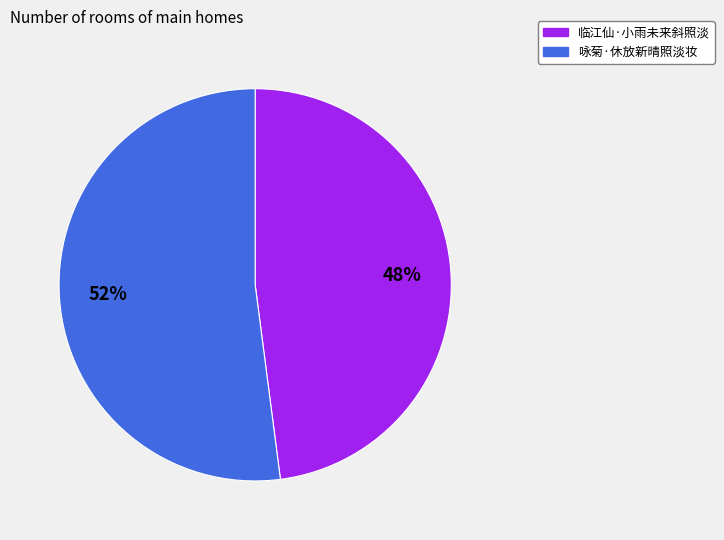

The 临江仙·小雨未来斜照淡 slice represents 41% of the pie. True or false?

False